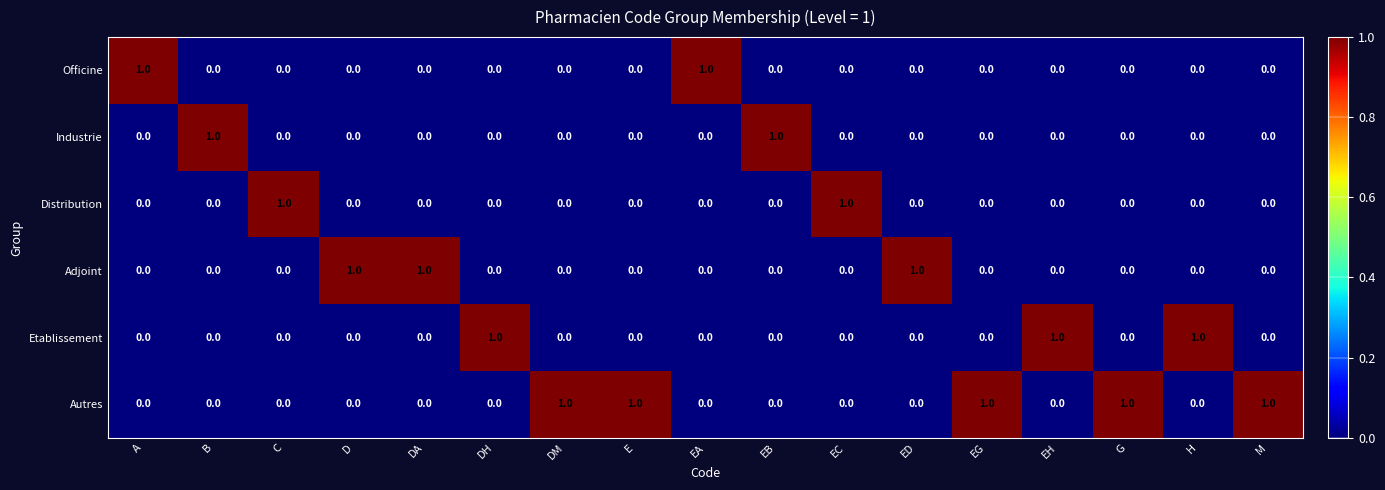

What is the sum of all Etablissement values?

3